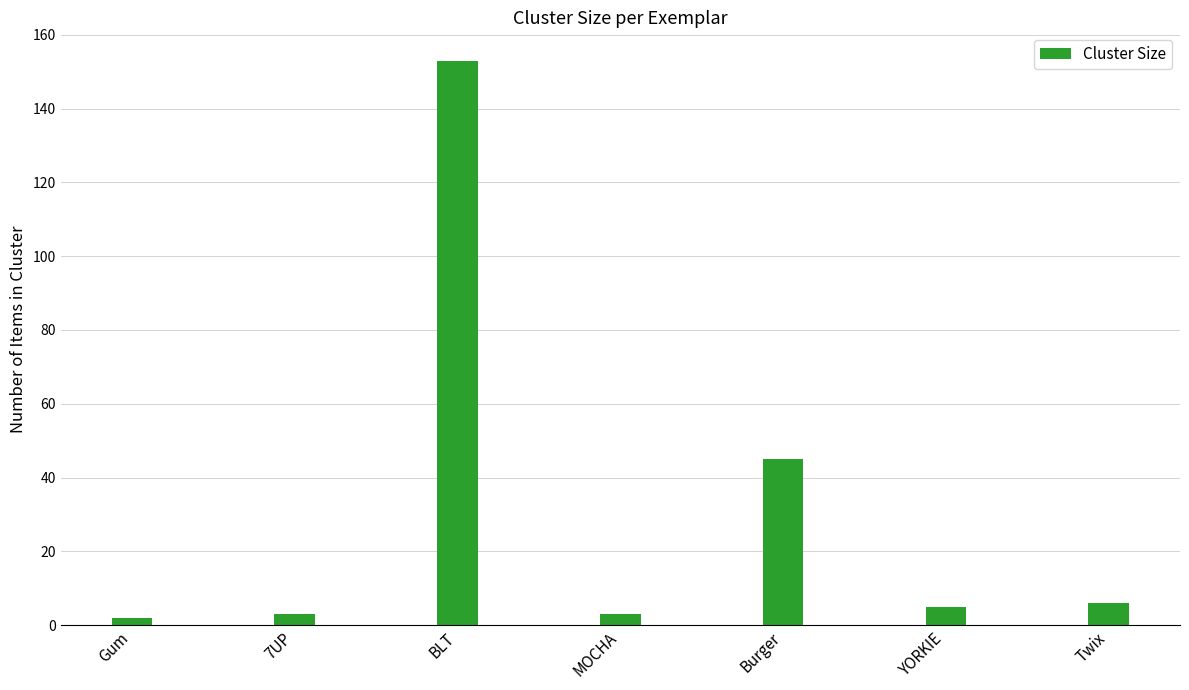

Which has a higher value, Burger or YORKIE?

Burger